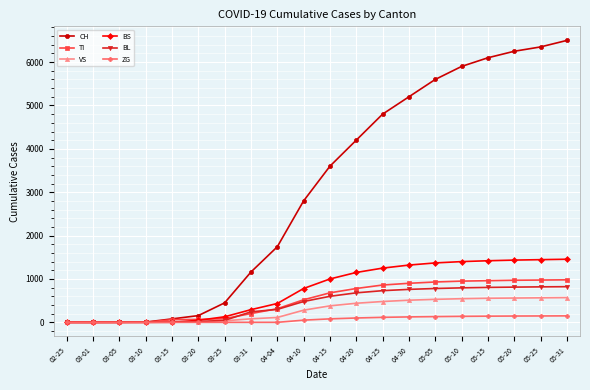

True or false: BS has a value of 1400 at 05-10.

True